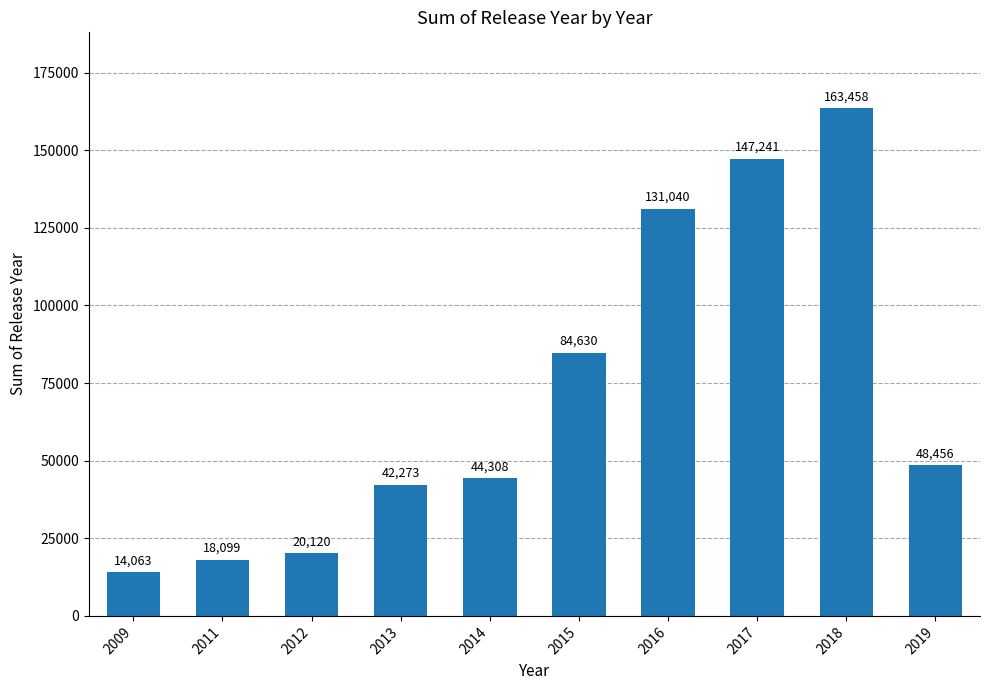

At which label is the value closest to 88760?

2015